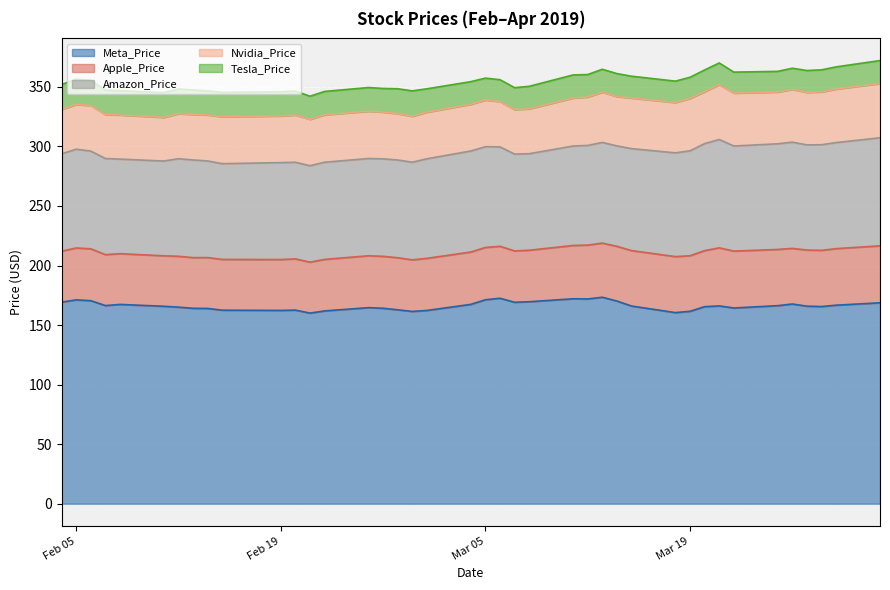

In Apple_Price, how many points are lower than both neighbors (excluding endpoints)?

8